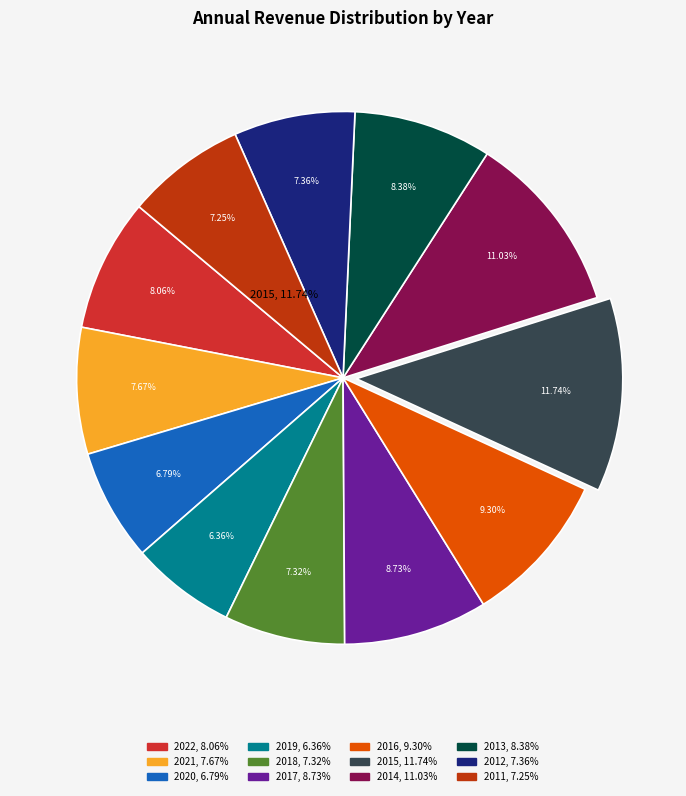

Which slice is the largest?

2015